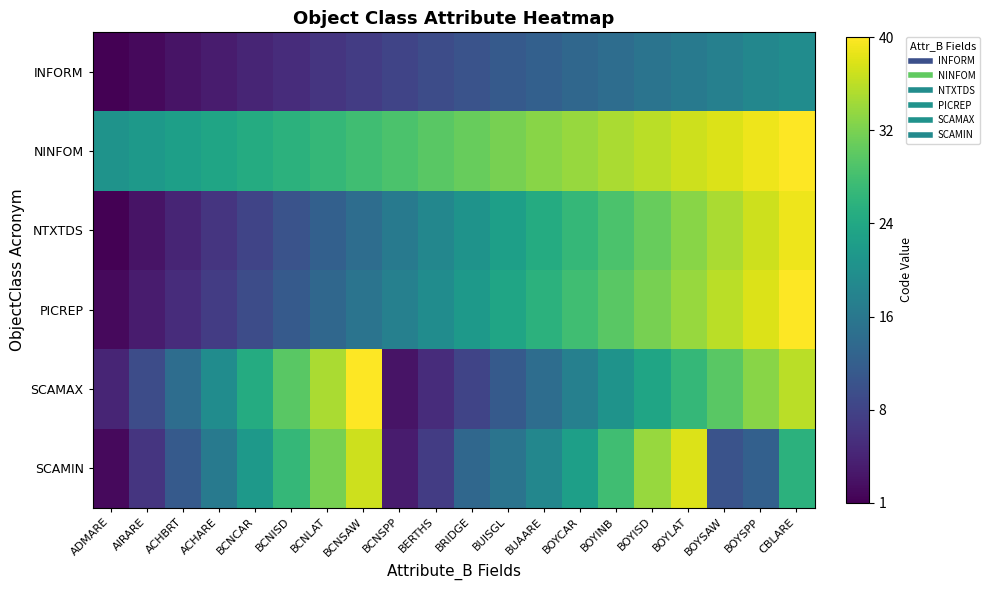

Reading left to right, transcribe all the data shown in this chart.

INFORM: ADMARE=1	AIRARE=2	ACHBRT=3	ACHARE=4	BCNCAR=5	BCNISD=6	BCNLAT=7	BCNSAW=8	BCNSPP=9	BERTHS=10	BRIDGE=11	BUISGL=12	BUAARE=13	BOYCAR=14	BOYINB=15	BOYISD=16	BOYLAT=17	BOYSAW=18	BOYSPP=19	CBLARE=20
NINFOM: ADMARE=21	AIRARE=22	ACHBRT=23	ACHARE=24	BCNCAR=25	BCNISD=26	BCNLAT=27	BCNSAW=28	BCNSPP=29	BERTHS=30	BRIDGE=31	BUISGL=32	BUAARE=33	BOYCAR=34	BOYINB=35	BOYISD=36	BOYLAT=37	BOYSAW=38	BOYSPP=39	CBLARE=40
NTXTDS: ADMARE=1	AIRARE=3	ACHBRT=5	ACHARE=7	BCNCAR=9	BCNISD=11	BCNLAT=13	BCNSAW=15	BCNSPP=17	BERTHS=19	BRIDGE=21	BUISGL=23	BUAARE=25	BOYCAR=27	BOYINB=29	BOYISD=31	BOYLAT=33	BOYSAW=35	BOYSPP=37	CBLARE=39
PICREP: ADMARE=2	AIRARE=4	ACHBRT=6	ACHARE=8	BCNCAR=10	BCNISD=12	BCNLAT=14	BCNSAW=16	BCNSPP=18	BERTHS=20	BRIDGE=22	BUISGL=24	BUAARE=26	BOYCAR=28	BOYINB=30	BOYISD=32	BOYLAT=34	BOYSAW=36	BOYSPP=38	CBLARE=40
SCAMAX: ADMARE=5	AIRARE=10	ACHBRT=15	ACHARE=20	BCNCAR=25	BCNISD=30	BCNLAT=35	BCNSAW=40	BCNSPP=3	BERTHS=6	BRIDGE=9	BUISGL=12	BUAARE=15	BOYCAR=18	BOYINB=21	BOYISD=24	BOYLAT=27	BOYSAW=30	BOYSPP=33	CBLARE=36
SCAMIN: ADMARE=2	AIRARE=7	ACHBRT=12	ACHARE=17	BCNCAR=22	BCNISD=27	BCNLAT=32	BCNSAW=37	BCNSPP=4	BERTHS=8	BRIDGE=14	BUISGL=16	BUAARE=19	BOYCAR=23	BOYINB=28	BOYISD=34	BOYLAT=38	BOYSAW=11	BOYSPP=13	CBLARE=26